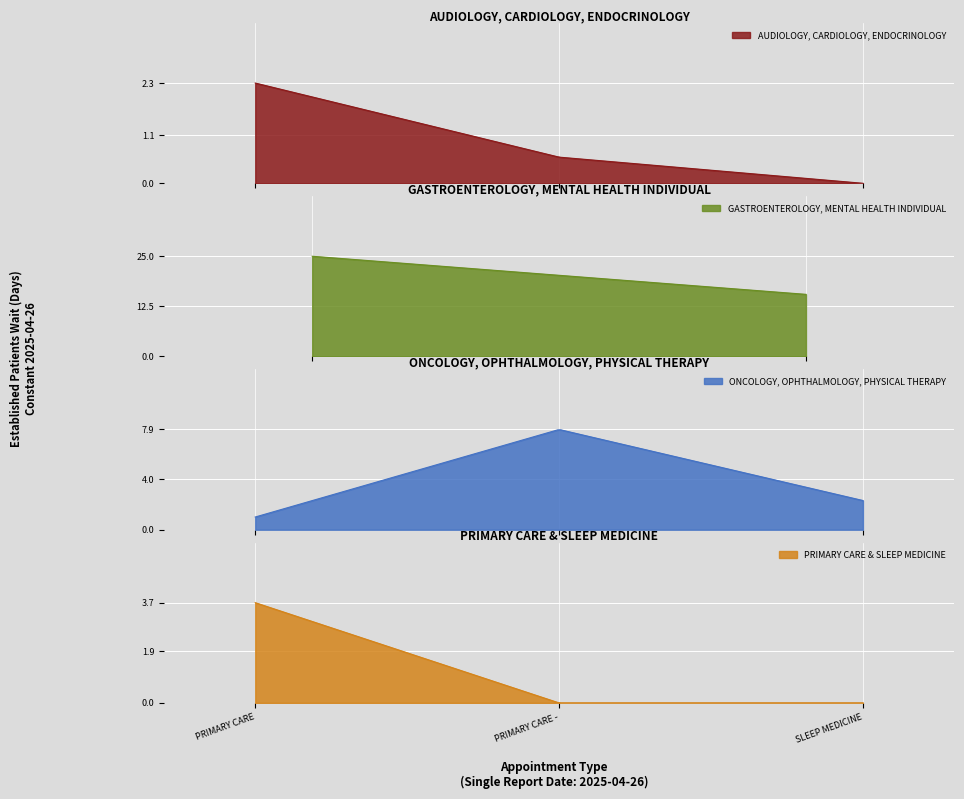

What is the lowest value of the GASTROENTEROLOGY, MENTAL HEALTH INDIVIDUAL series?

15.5